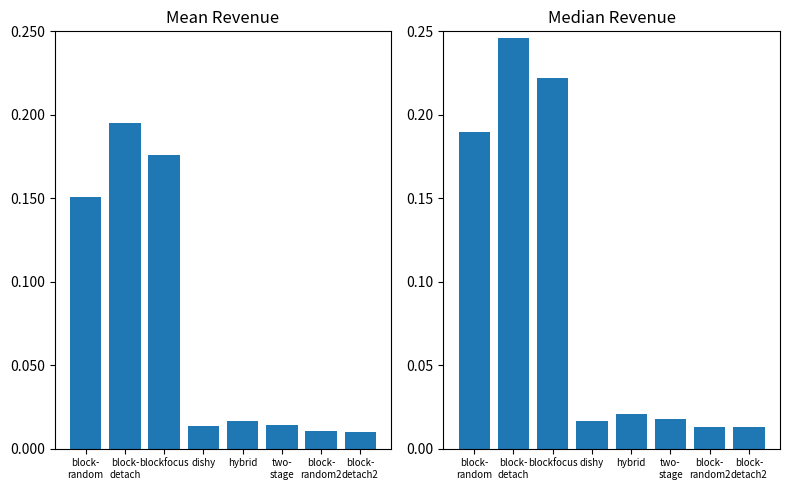

Is it true that the value at blockfocus is 0.2?

True